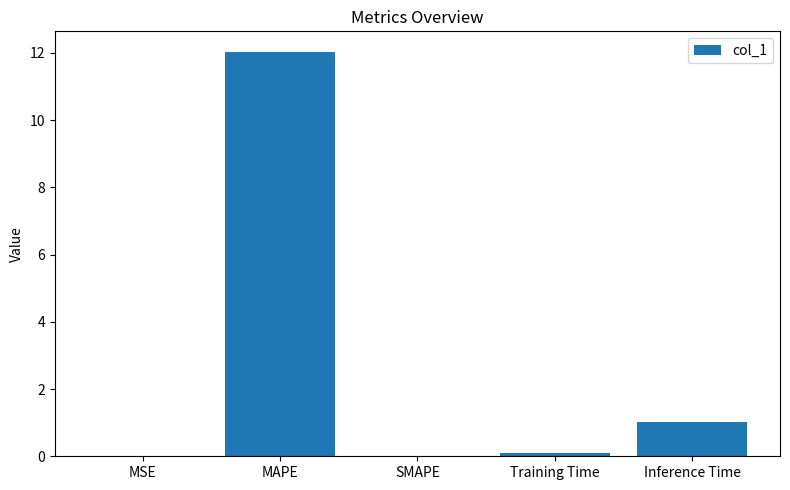

The value at MSE is 0.0. True or false?

True